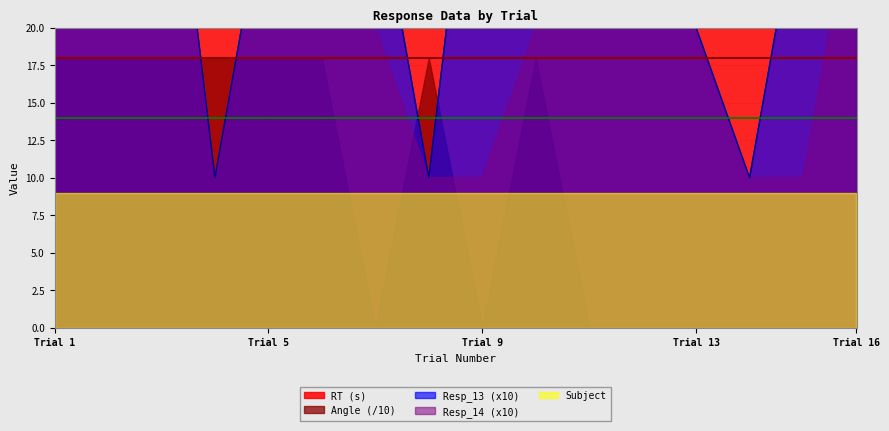

What is the total value across all series at 3?

204.7